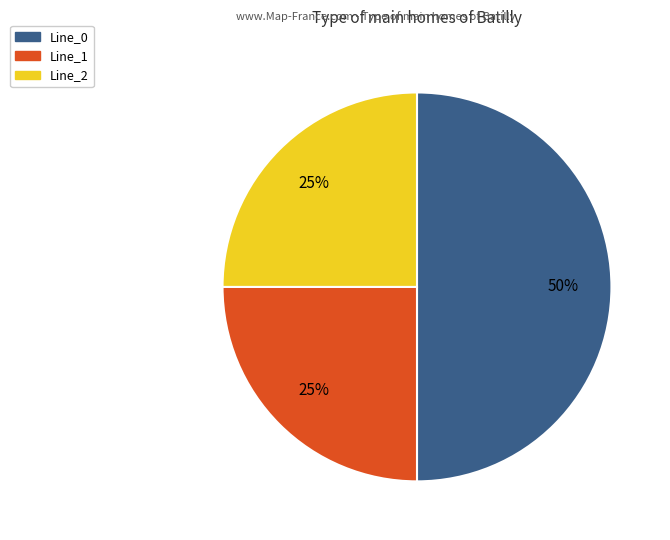

True or false: Line_1 accounts for 40% of the total.

False